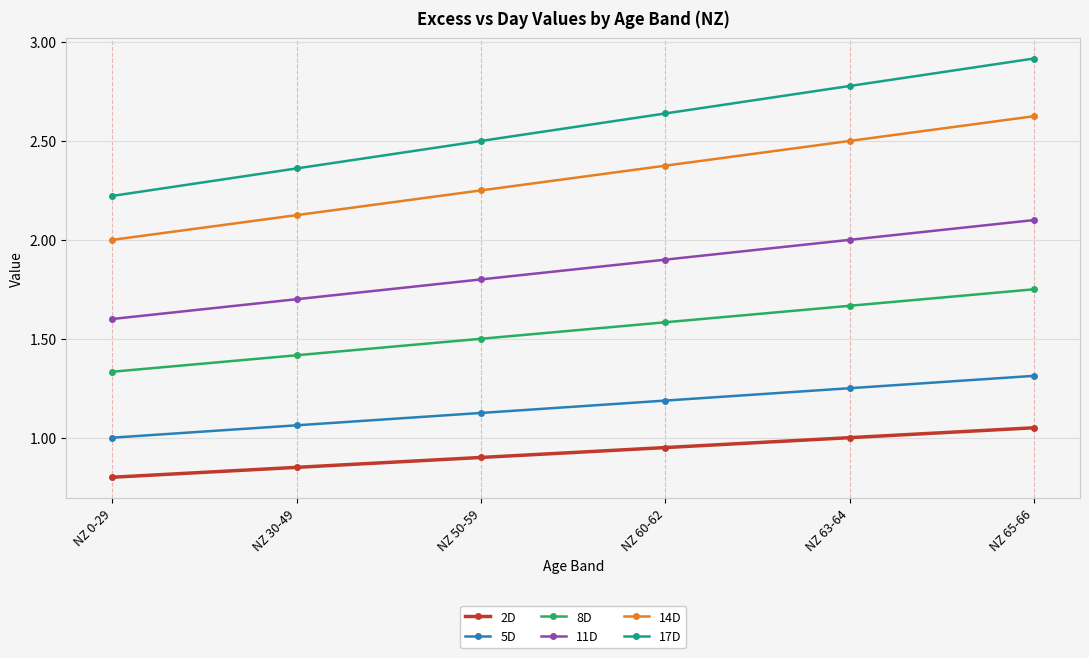

At NZ 65-66, list the series in order from smallest to largest.

2D, 5D, 8D, 11D, 14D, 17D